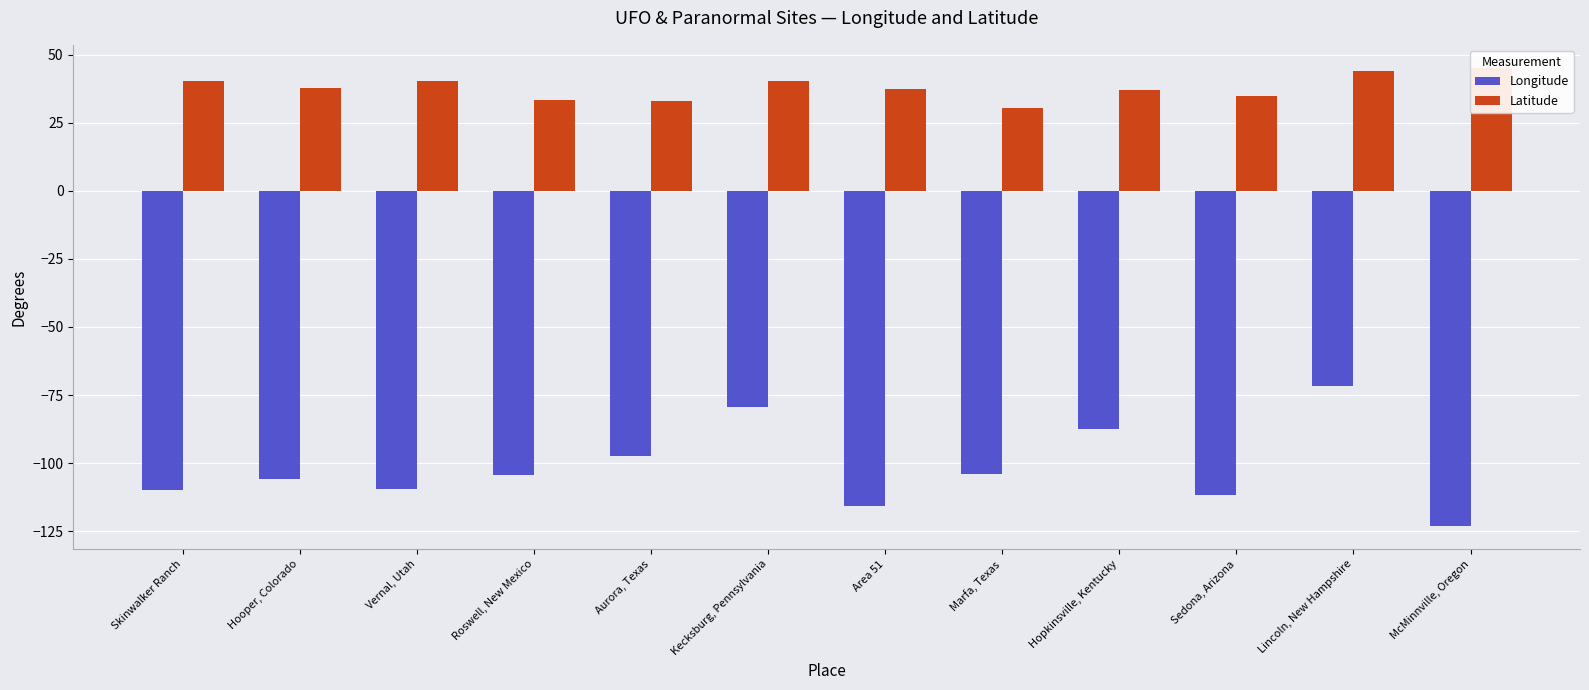

Where is Latitude nearest to the value 37?

Hopkinsville, Kentucky